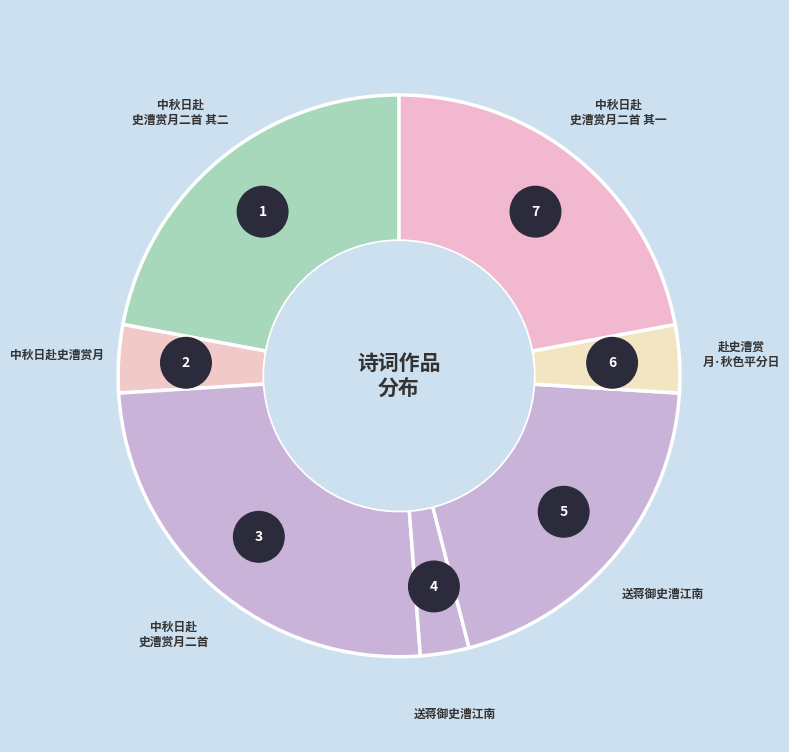

What is the change in value from 中秋日赴史漕赏月二首 其二 to 中秋日赴史漕赏月二首?

+140941